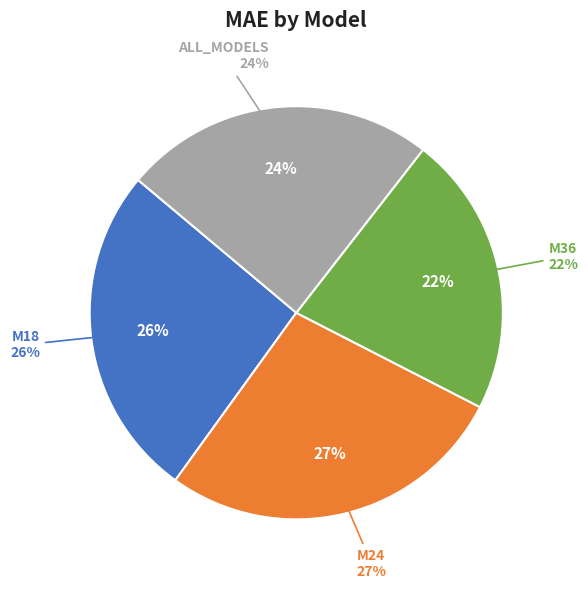

Rank the categories by value from highest to lowest.

M24, M18, ALL_MODELS, M36